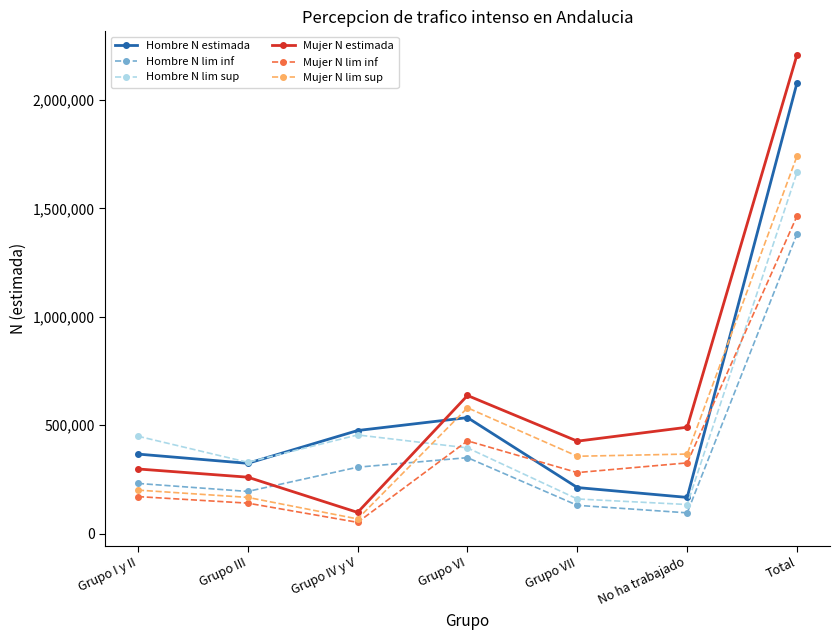

Where is the first local minimum for Hombre N estimada?

Grupo III